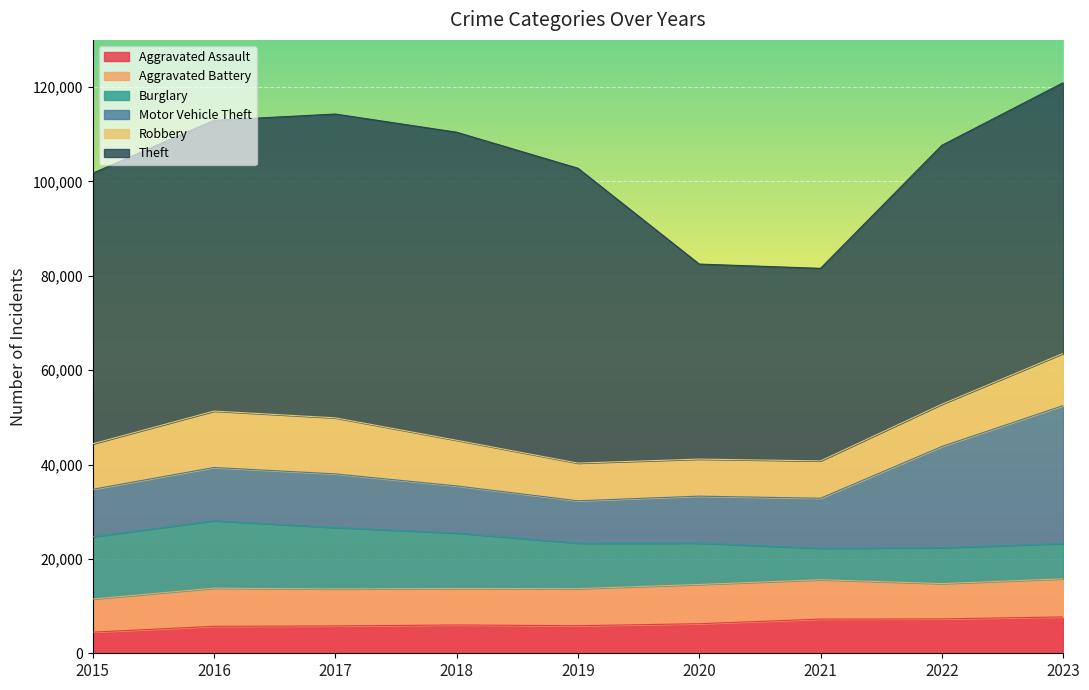

How many lines are shown in the chart?

6